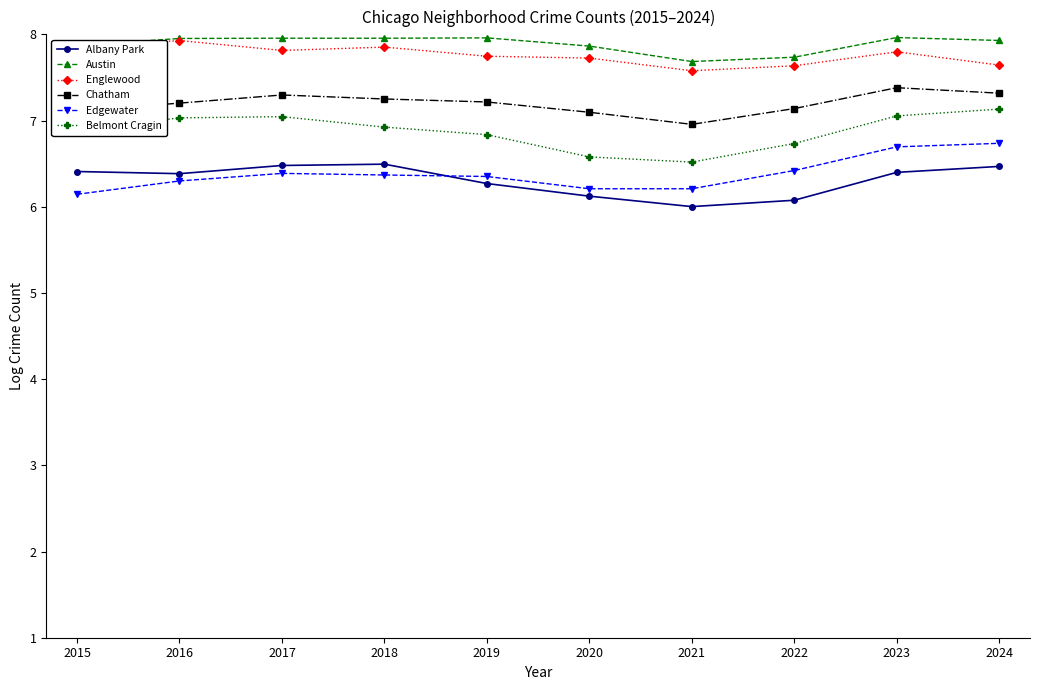

What are all the series names shown in the legend?

Albany Park, Austin, Englewood, Chatham, Edgewater, Belmont Cragin